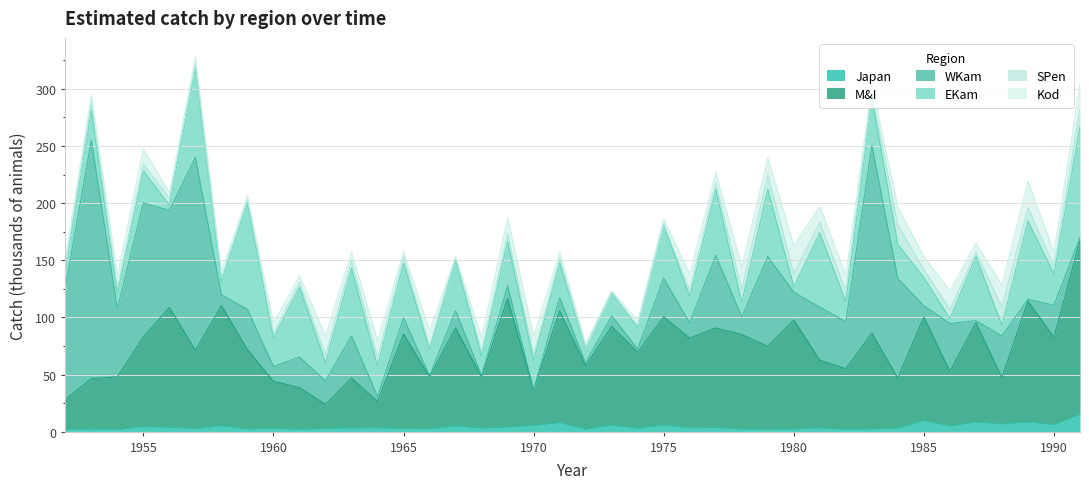

At which category is the sum across all series the highest?

1957